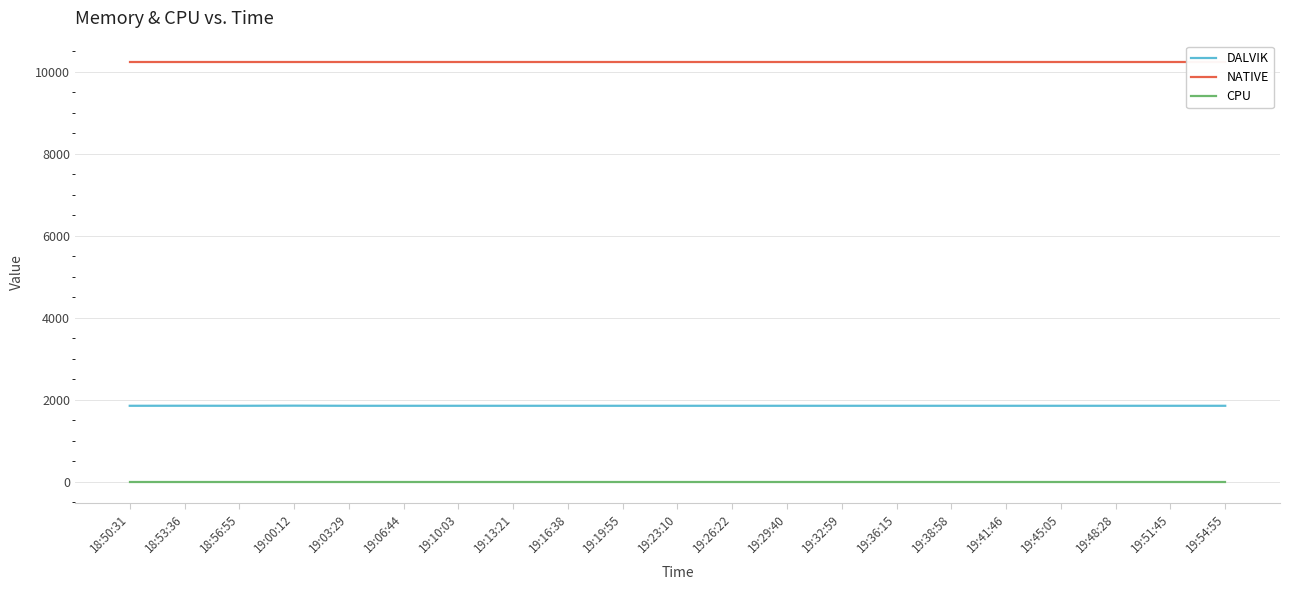

Is it true that DALVIK equals 1850 at 19:19:55?

True